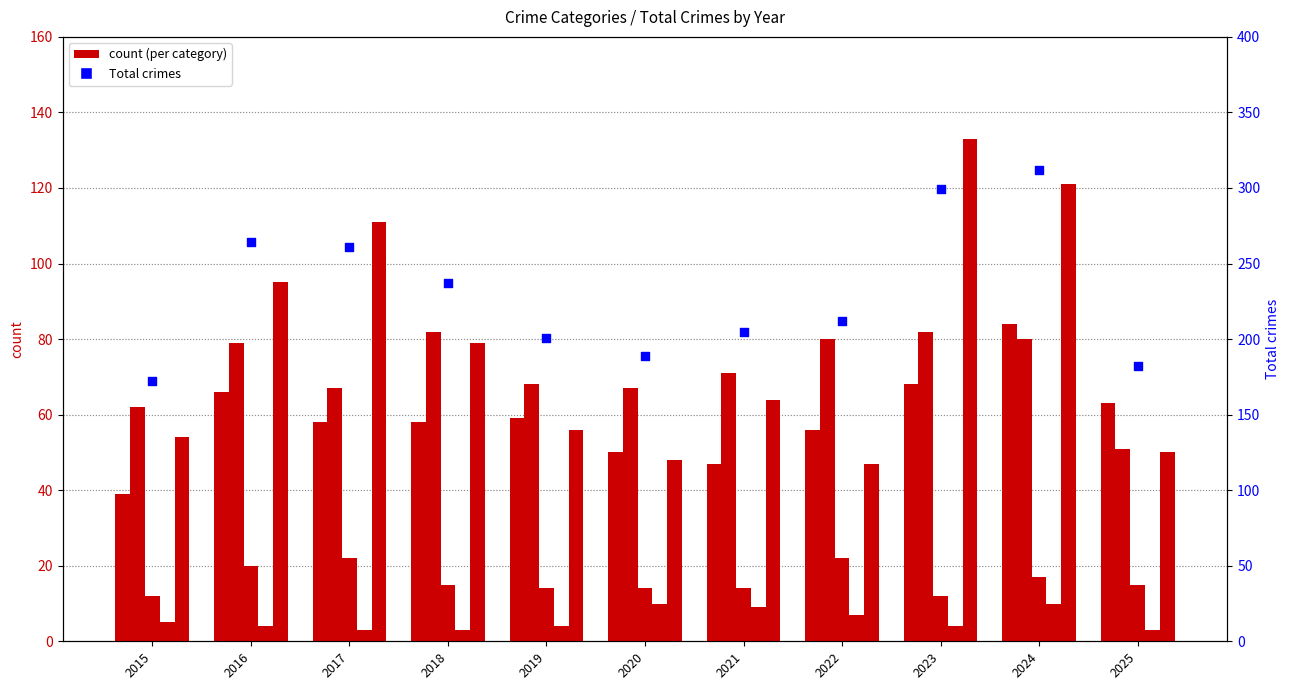

Is the value of Aggravated Assault at 2025 greater than the value of Total crimes at 2023?

No